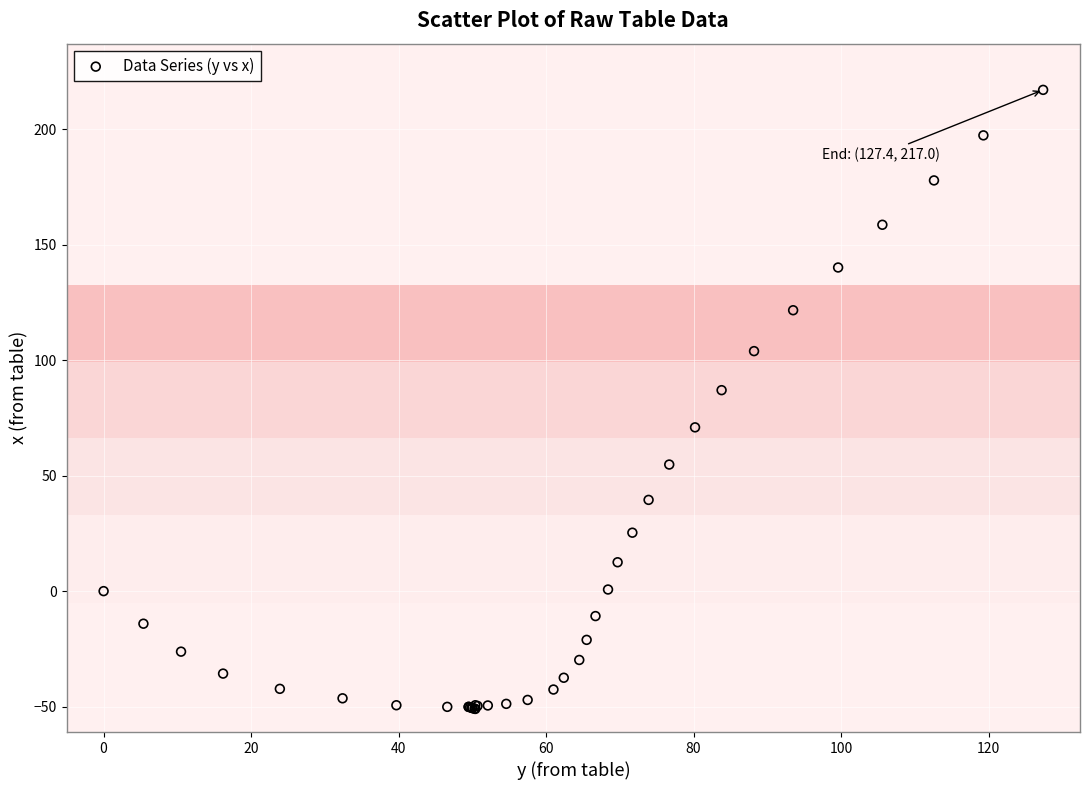

What Y value in the scatter plot is closest to 83?

87.0